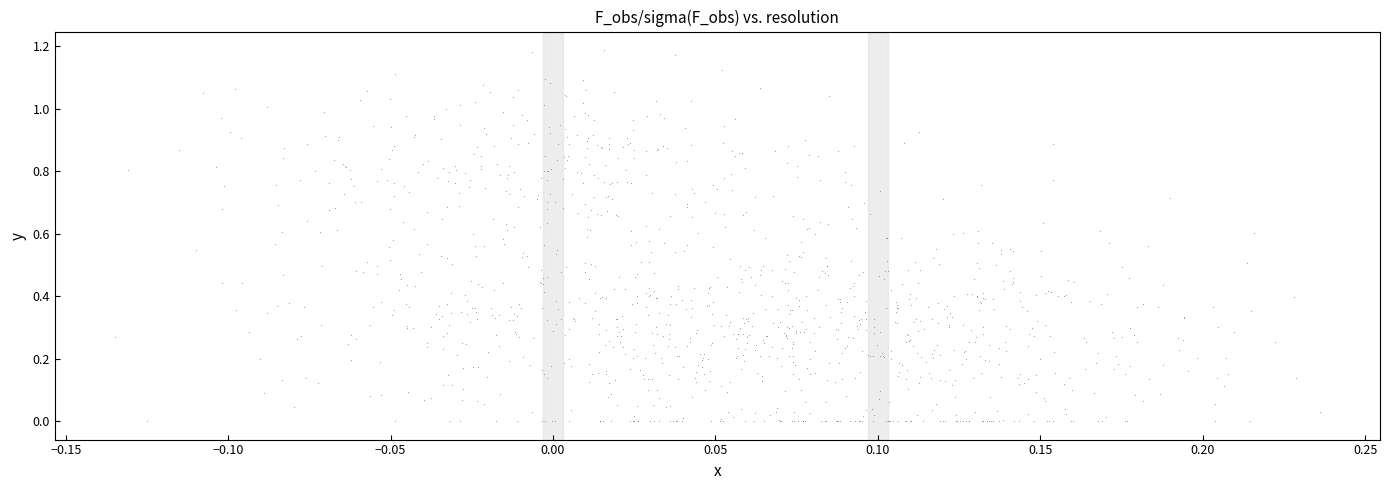

Count the number of points in this scatter plot.

1172